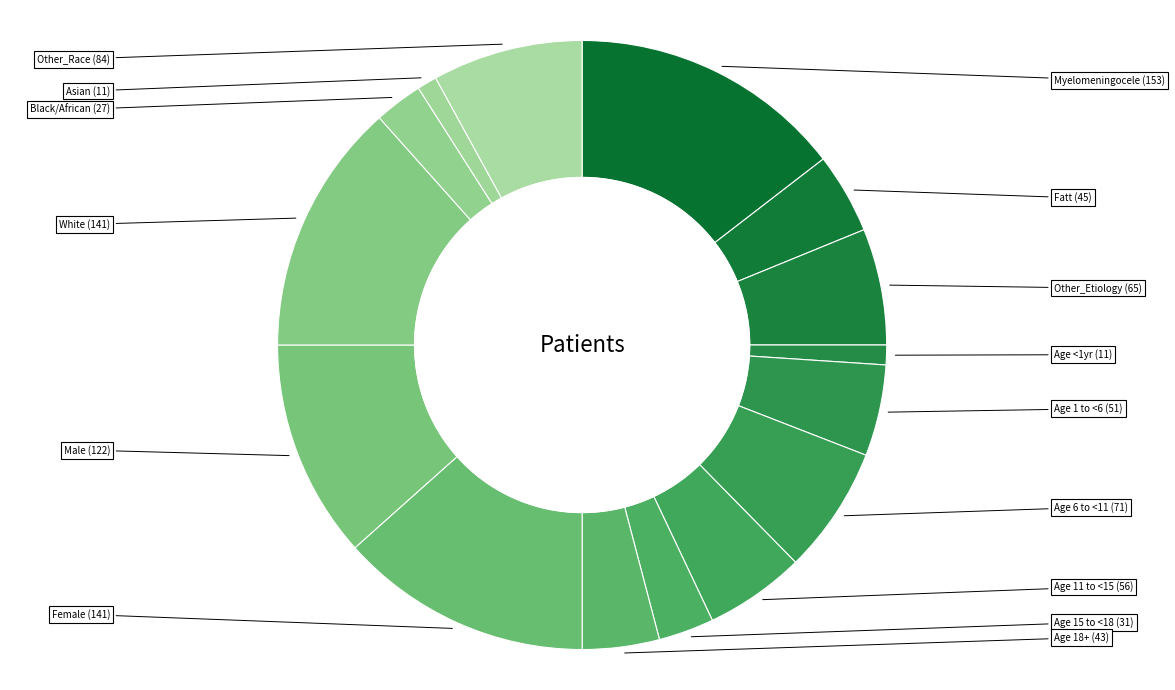

What is the smallest slice in the pie chart?

Age <1yr